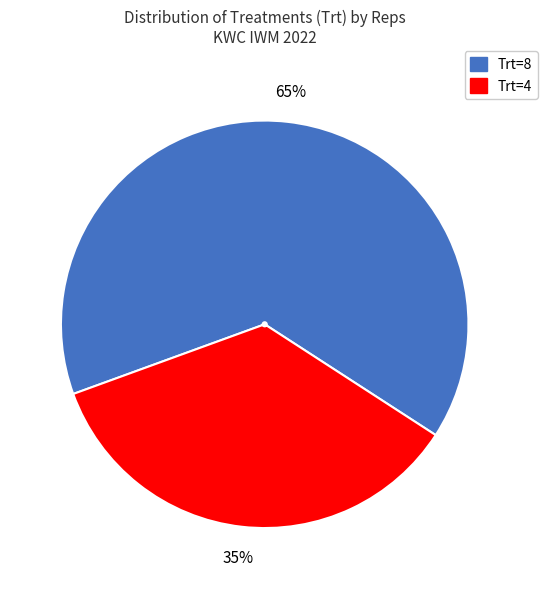

To the nearest percent, what is the average slice percentage?

50%